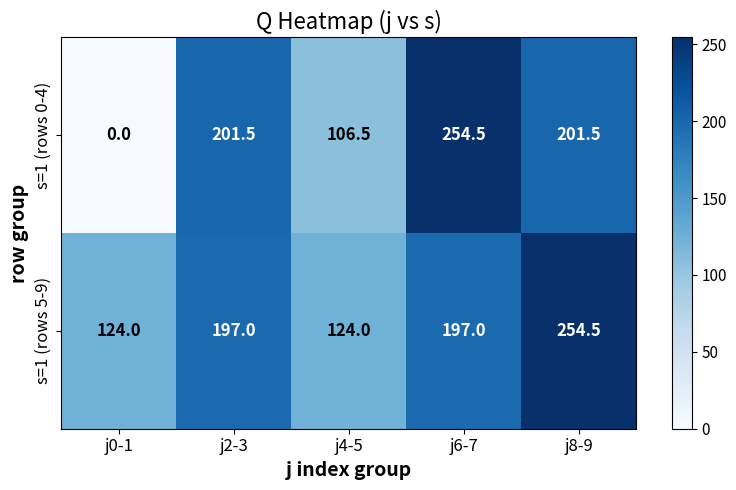

Is it true that s=1 (rows 0-4) equals 201.5 at j8-9?

True